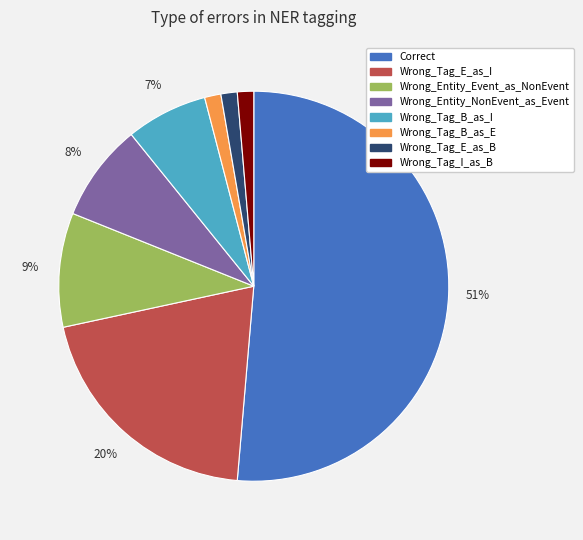

Which category accounts for the majority?

Correct